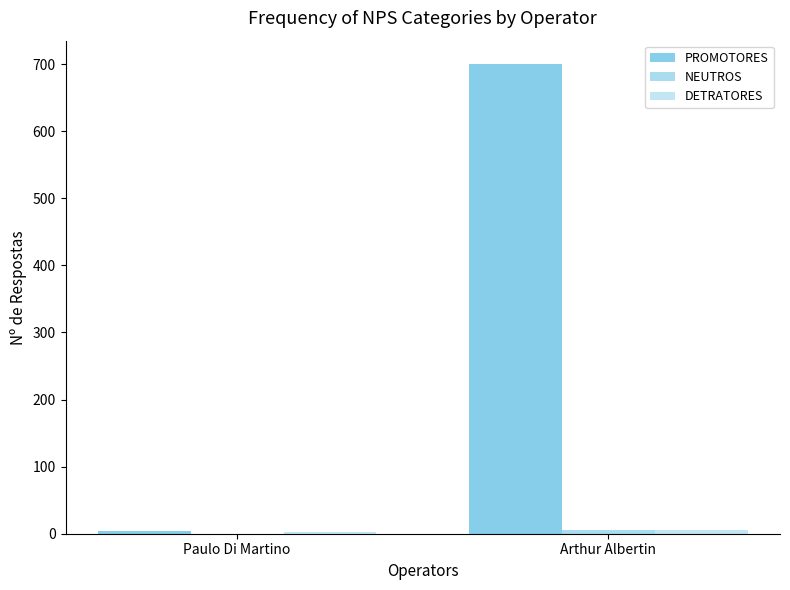

What is the sum of the PROMOTORES values at Arthur Albertin and Paulo Di Martino?

704